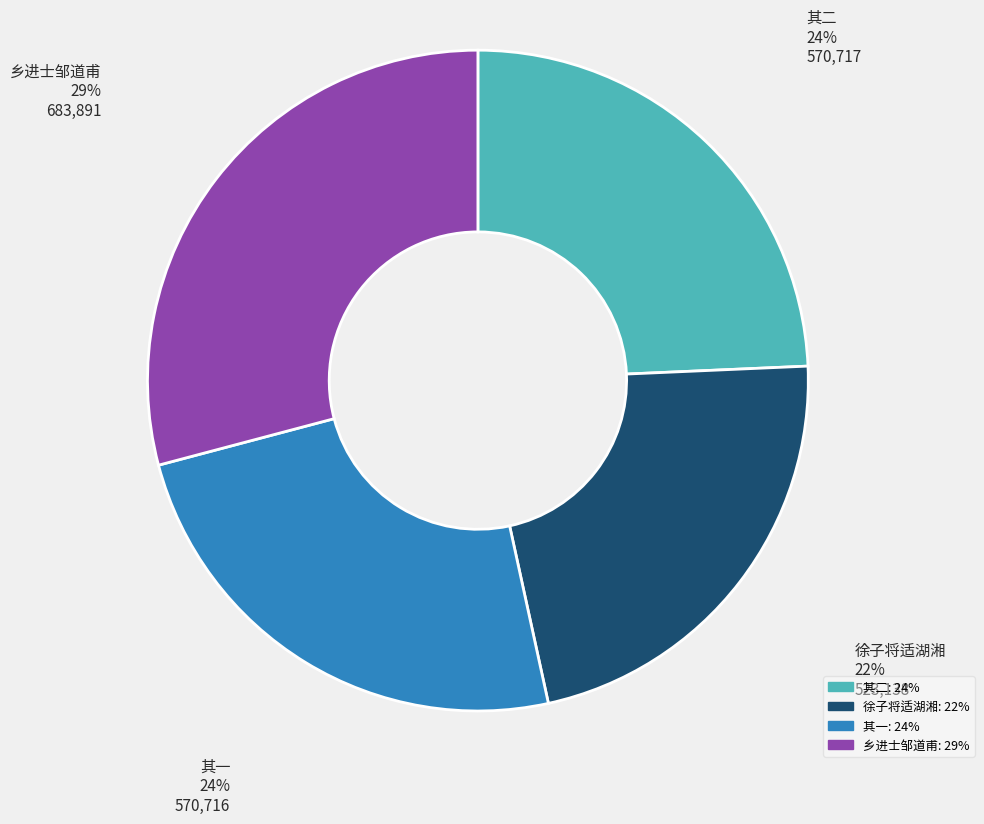

To the nearest percent, what is the average slice percentage?

25%